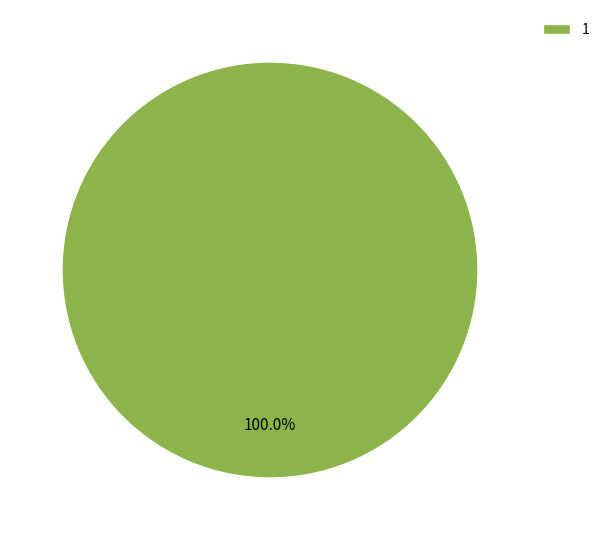

What is the majority slice?

1